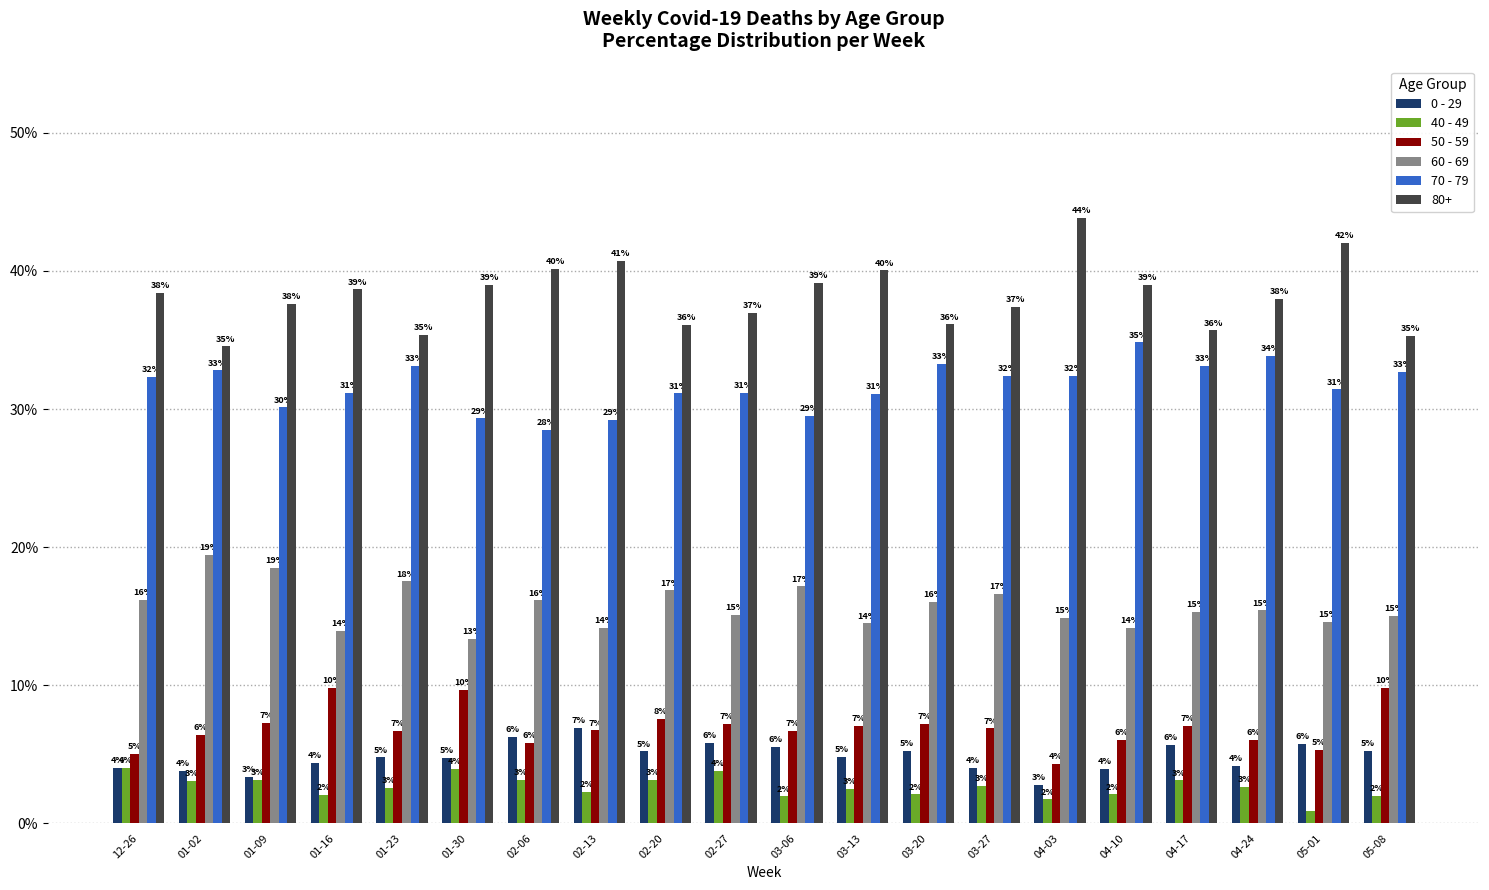

What is the average value of the 80+ series?

38.2